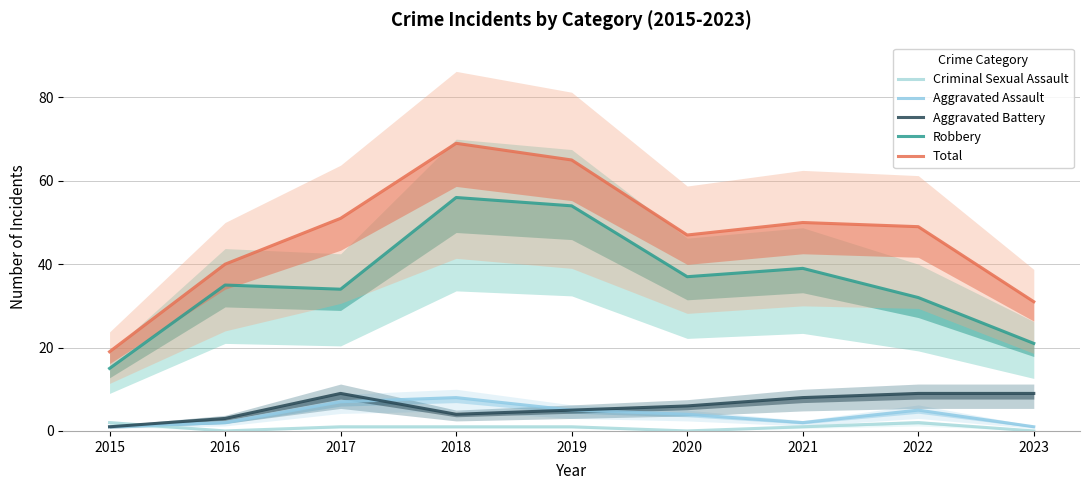

What is the difference between the highest and lowest values at 2018?

68